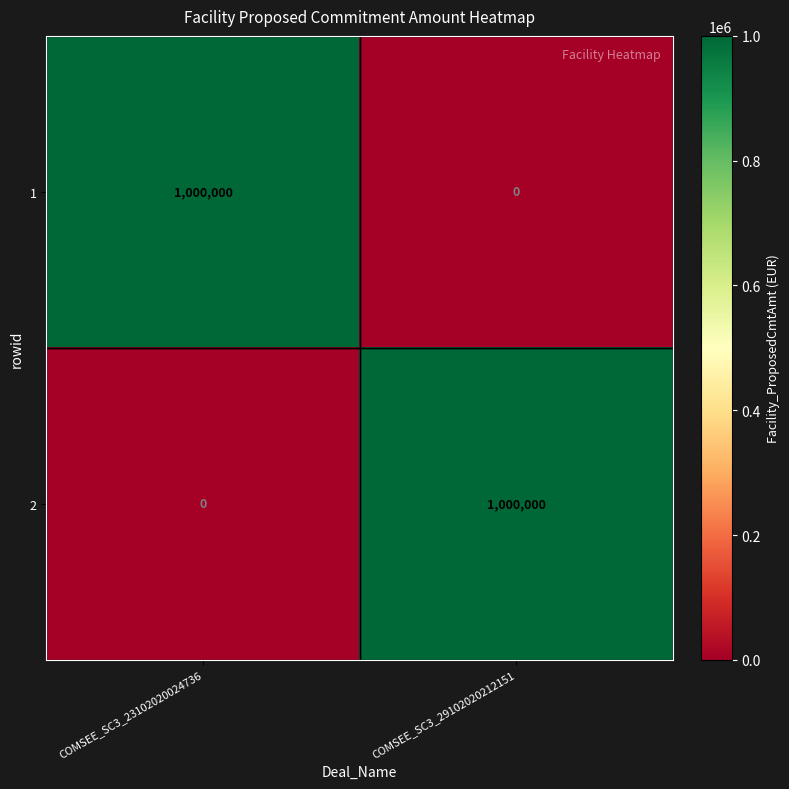

What is the difference between the maximum and minimum values in the 2 series?

1000000